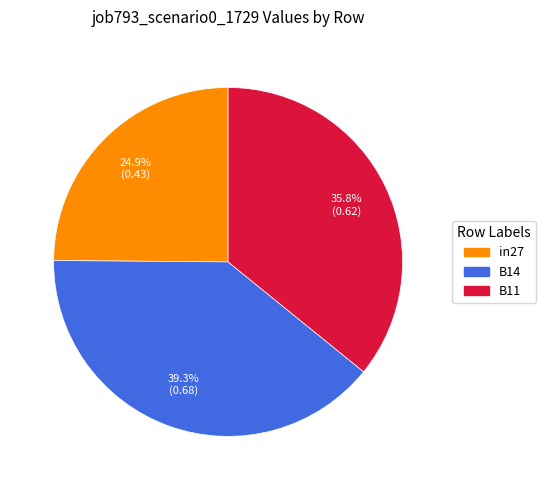

What percentage is the in27 slice, to the nearest percent?

25%